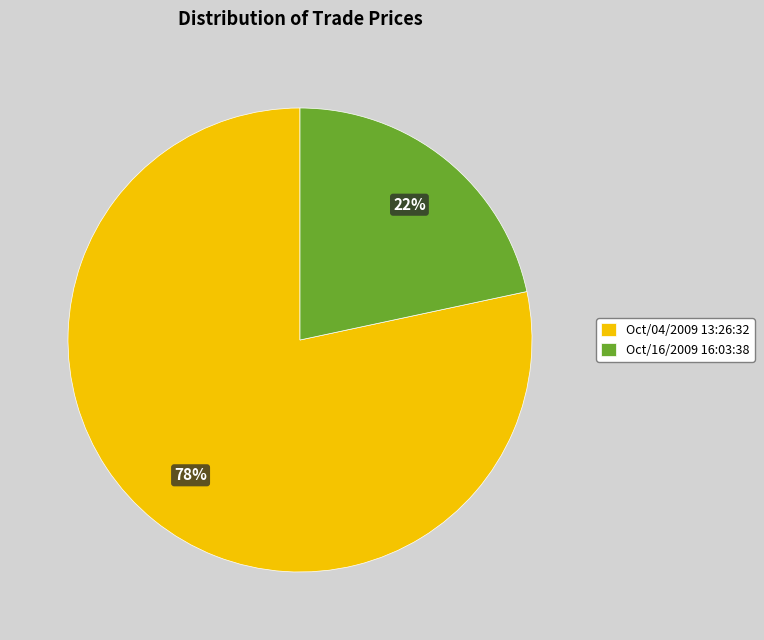

What percentage is the Oct/04/2009 13:26:32 slice, to the nearest percent?

78%